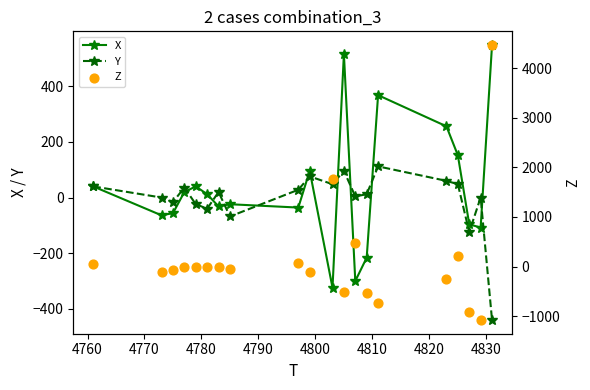

Which series contains the highest Y value?

Z